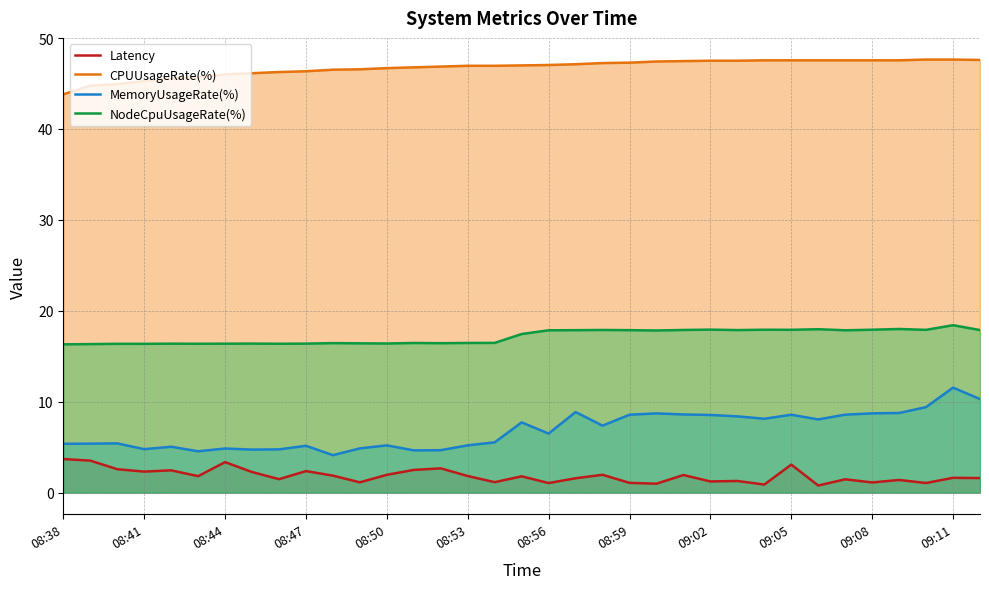

True or false: Latency and NodeCpuUsageRate(%) intersect in this chart.

False